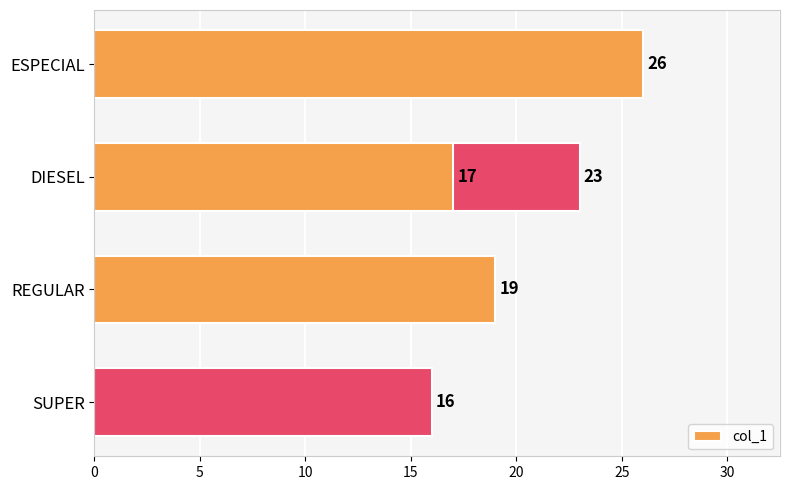

Are the bars grouped side by side (vs. stacked)?

No